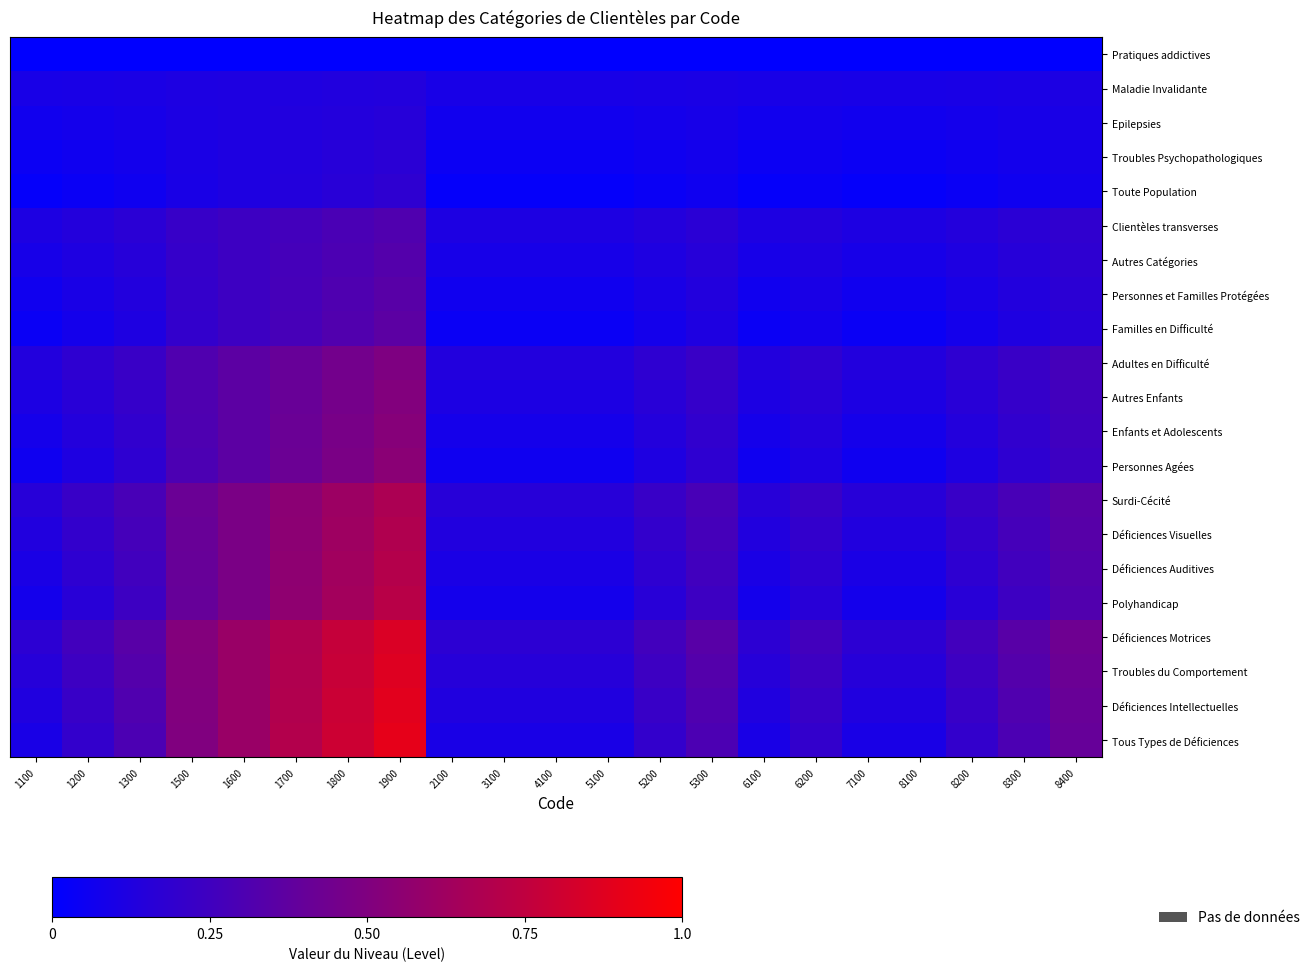

How many distinct data groups are displayed?

21